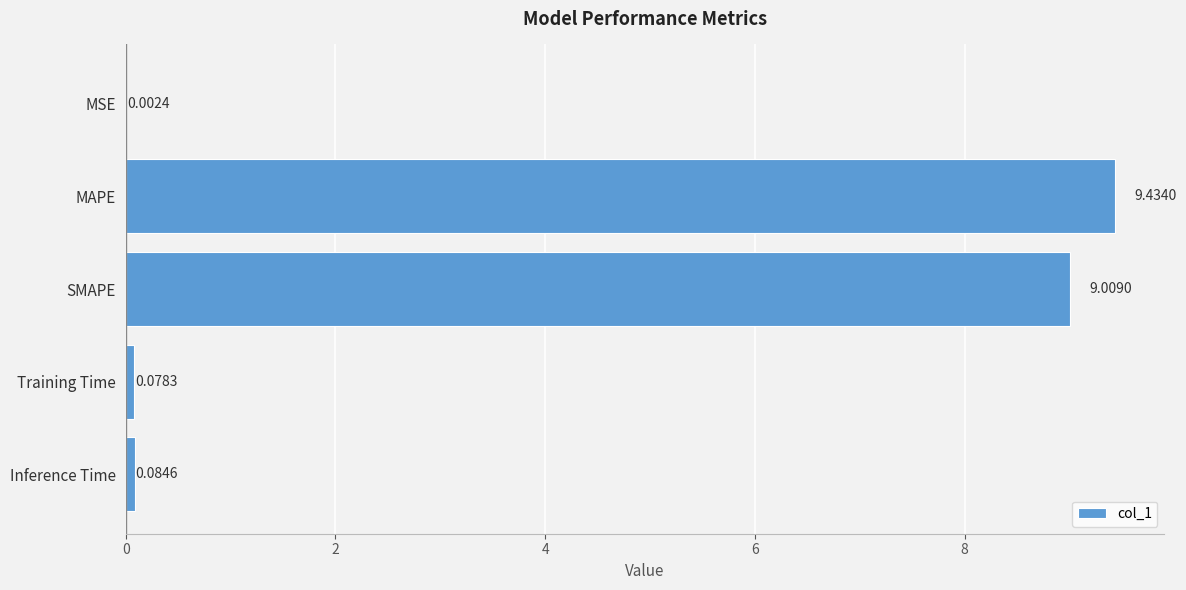

Which category has the highest value across all series?

MAPE